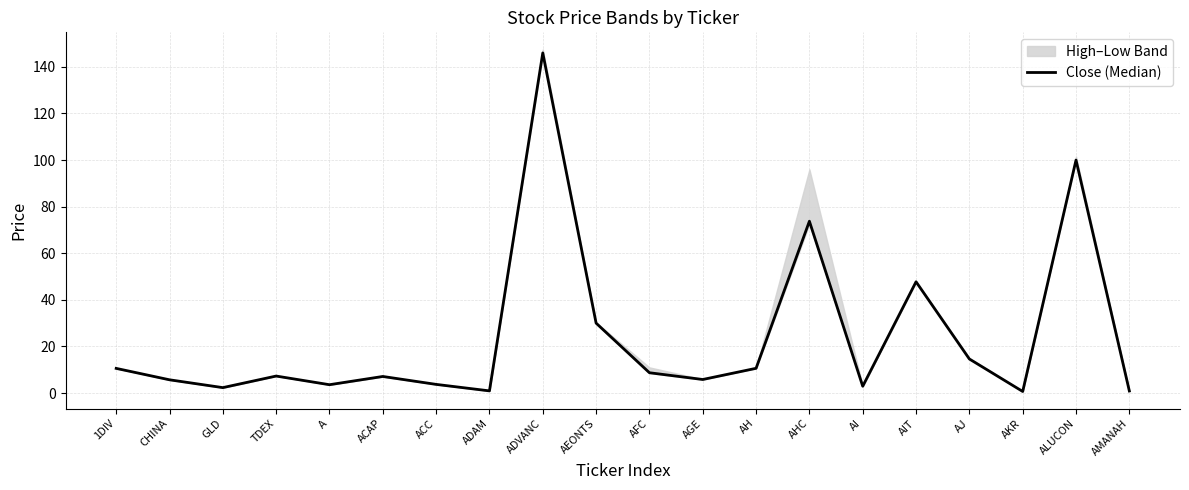

True or false: the data shows 3.7 at ACC.

True